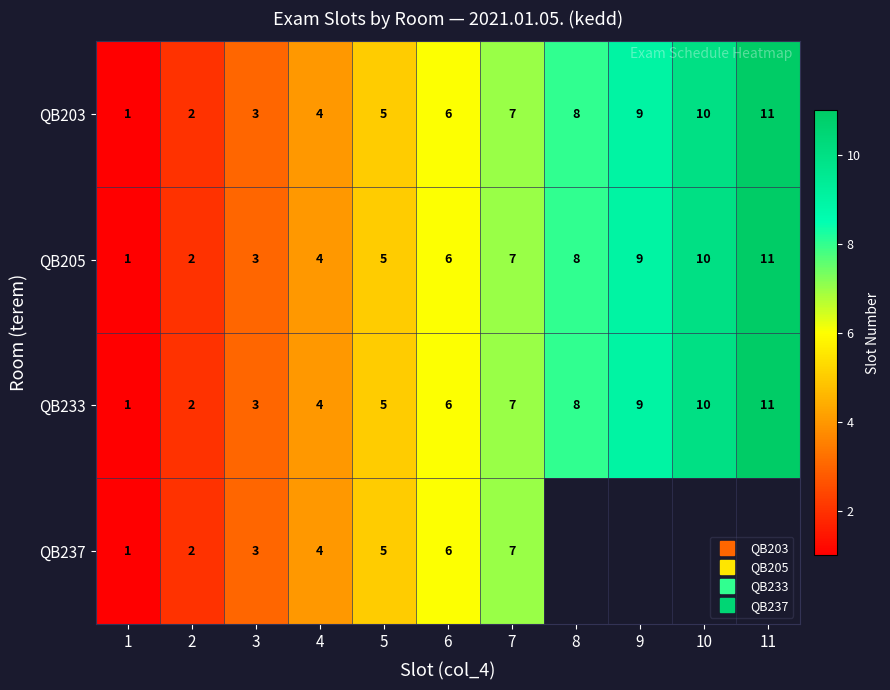

At which label is QB233 closest to 6?

6